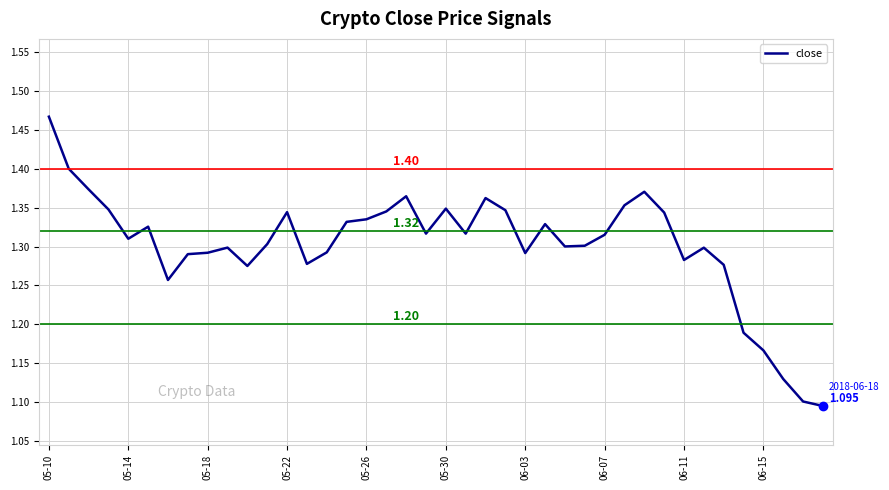

Does the chart have visible grid lines?

Yes